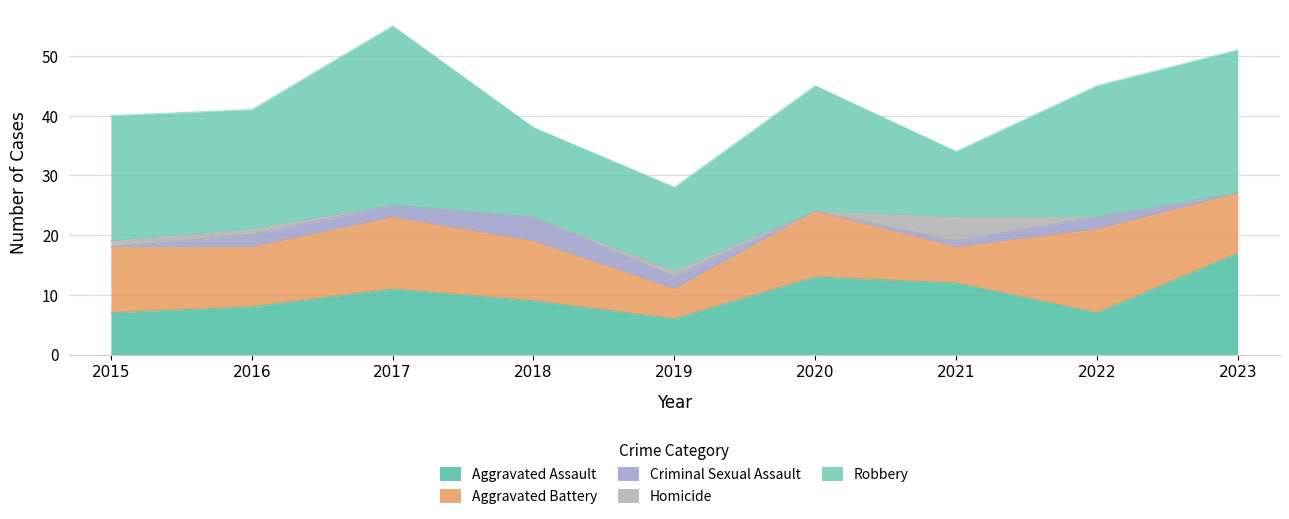

What is the sum of all Aggravated Assault values?

90